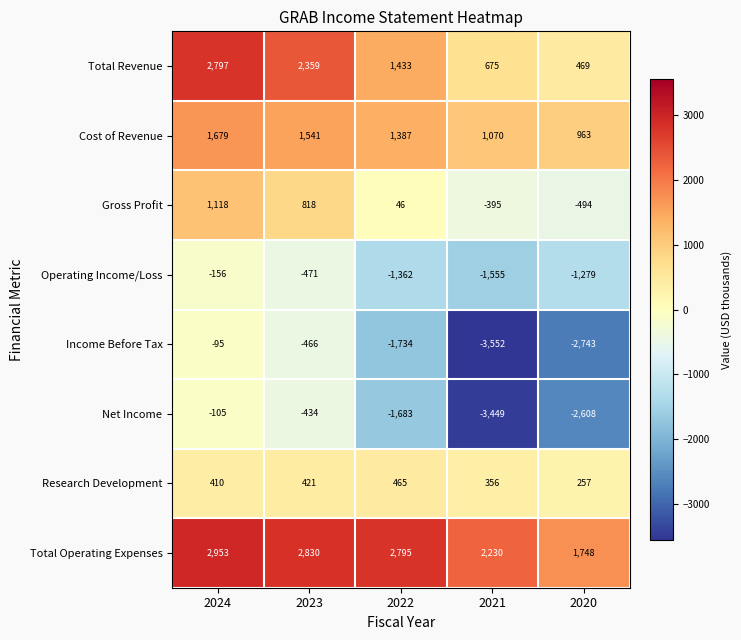

Which category has the highest value in the Research Development series?

2022